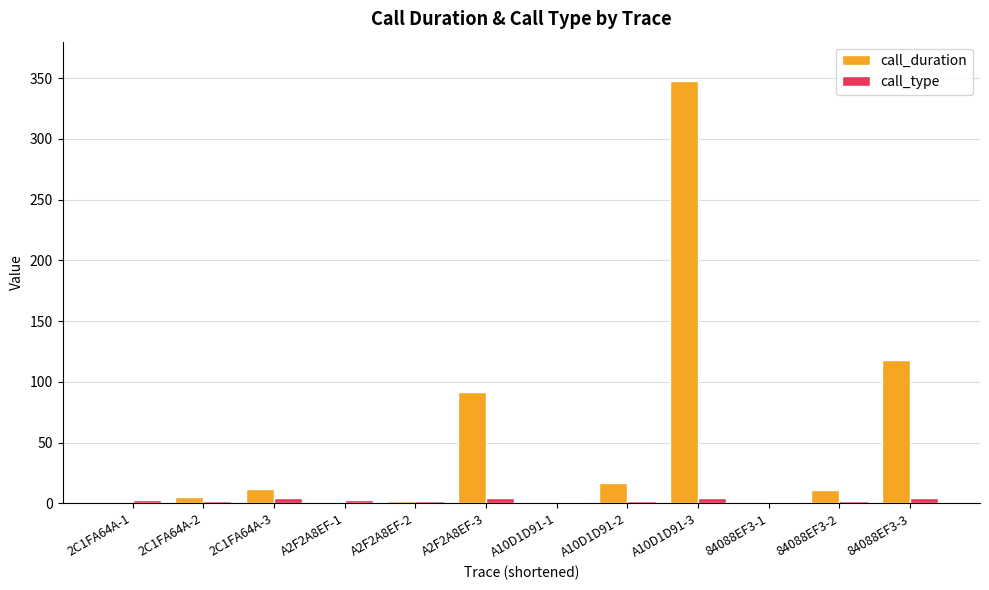

At which label is call_duration closest to 174?

84088EF3-3